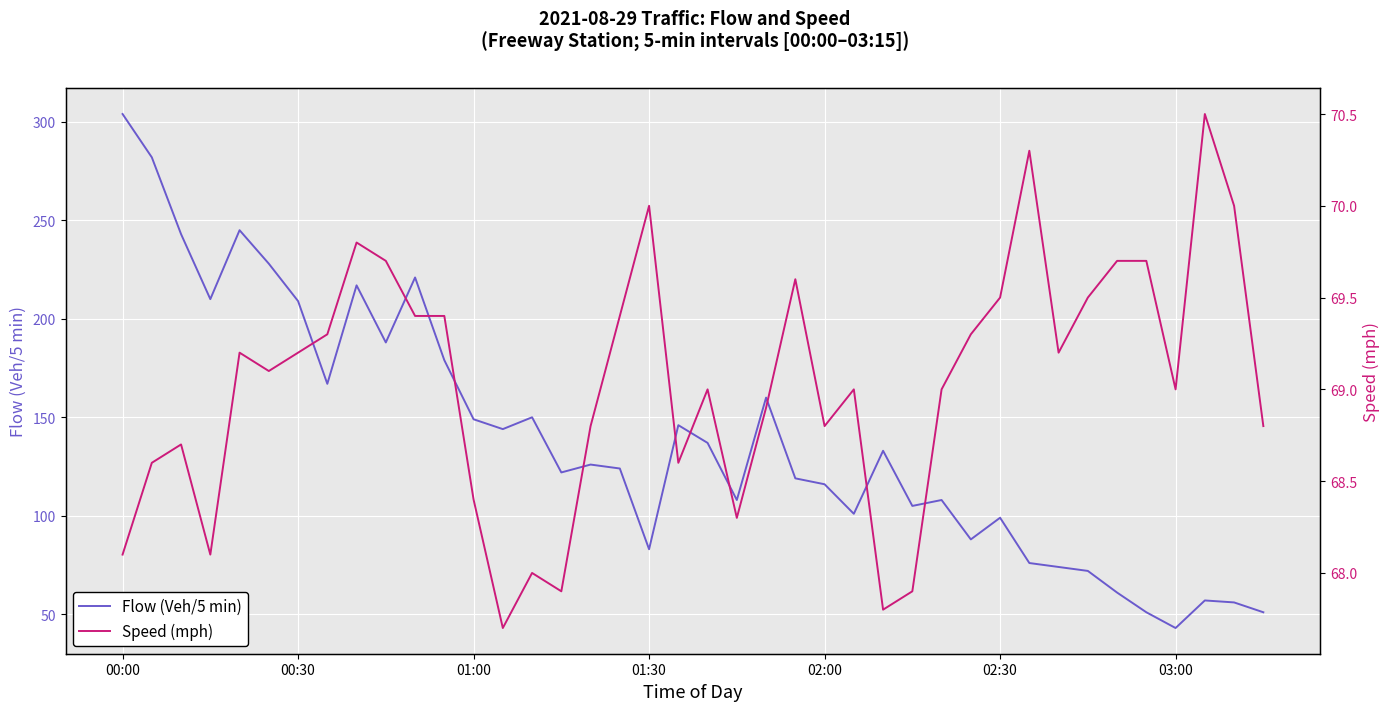

The Flow (Veh/5 min) series shows 209 at 00:30. True or false?

True